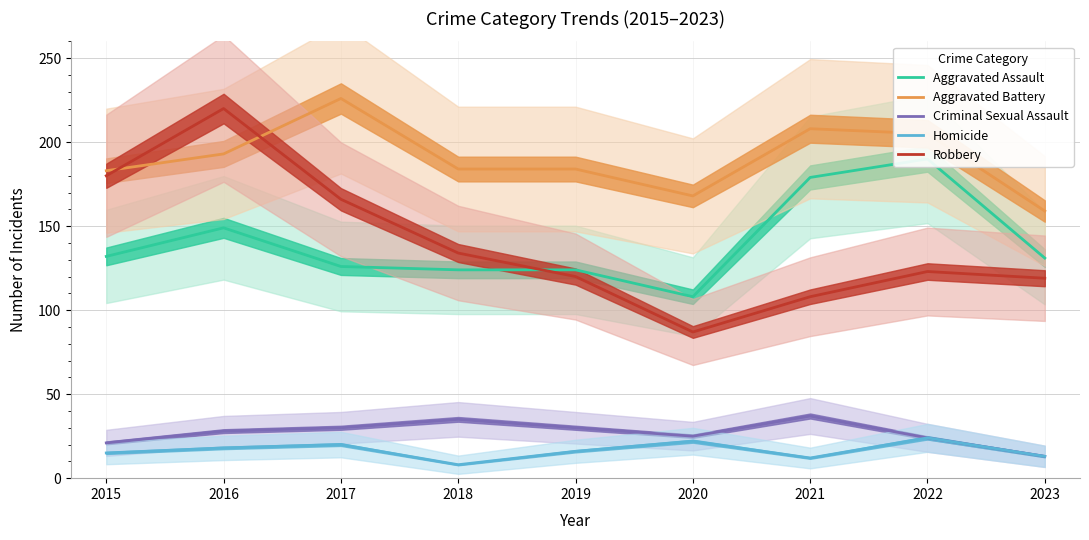

True or false: Criminal Sexual Assault has a value of 30 at 2017.

True